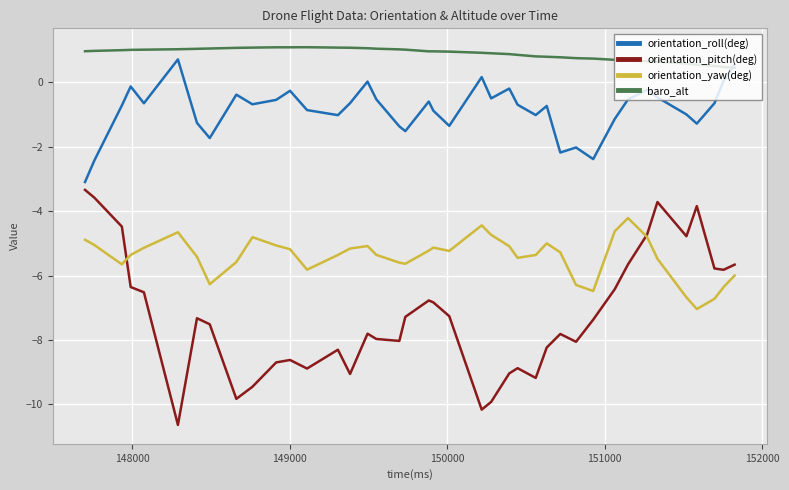

Which series has the largest range (max minus min)?

orientation_pitch(deg)